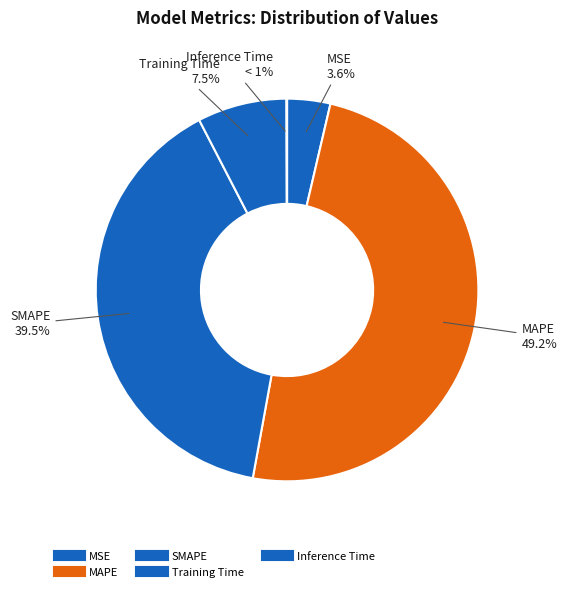

What is the total percentage of MSE and MAPE?

52.9%